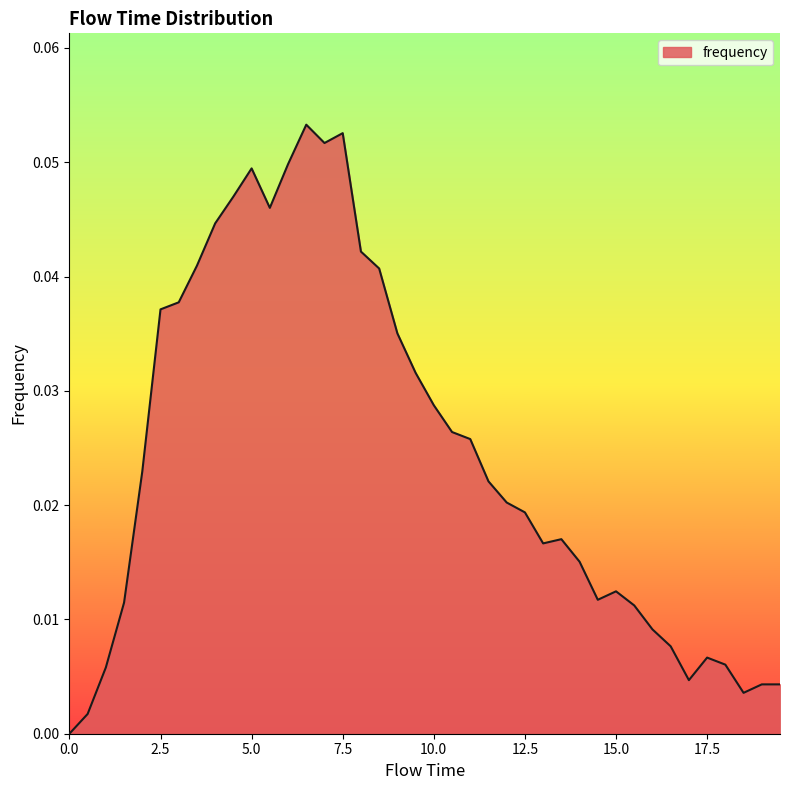

Is this an area chart (filled region under the line)?

Yes